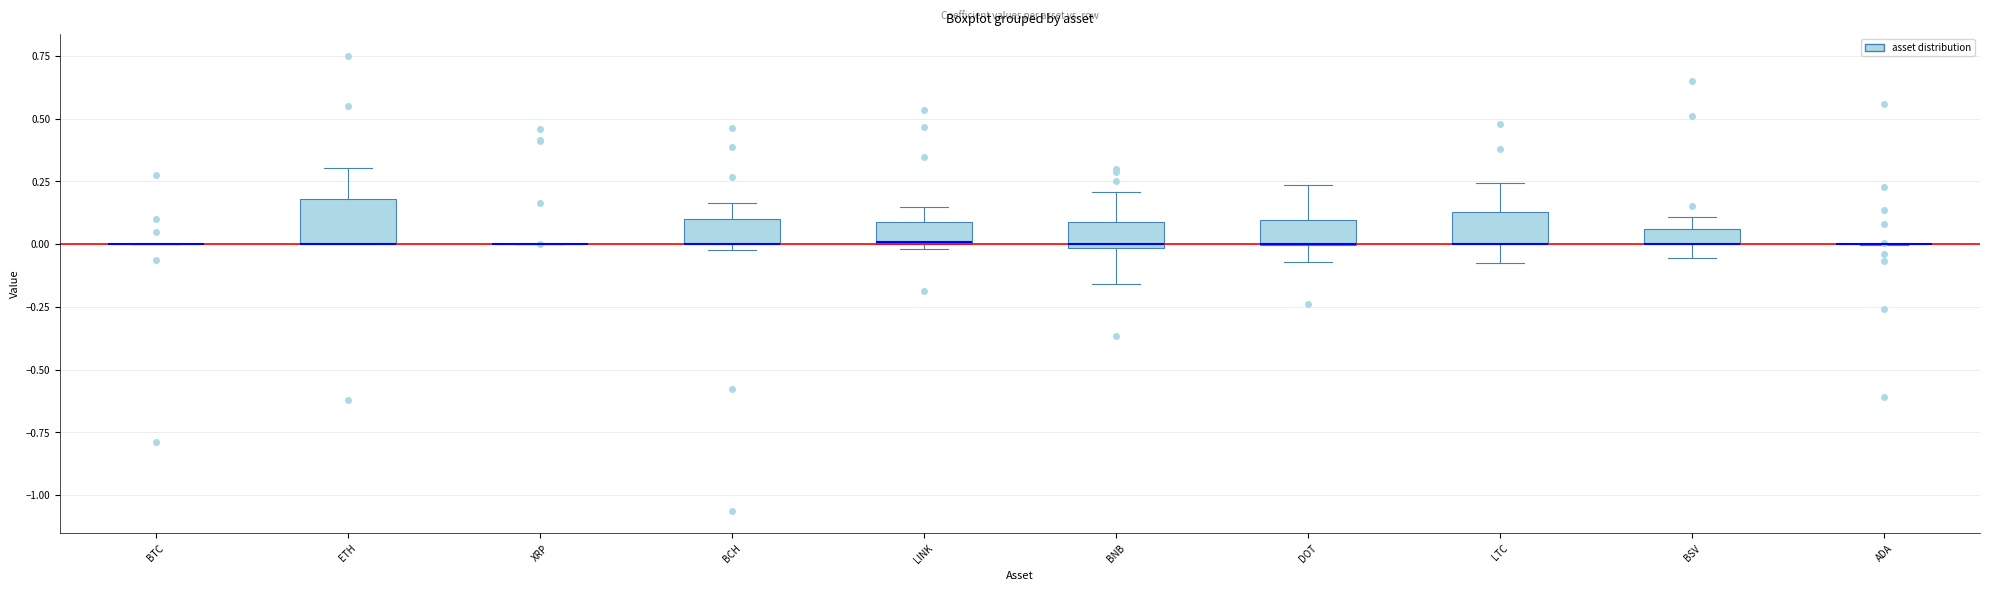

Where does the upper whisker of the box for LINK end on the y-axis? The values are not printed on the chart, so give them approximately, as read against the axis.

0.15